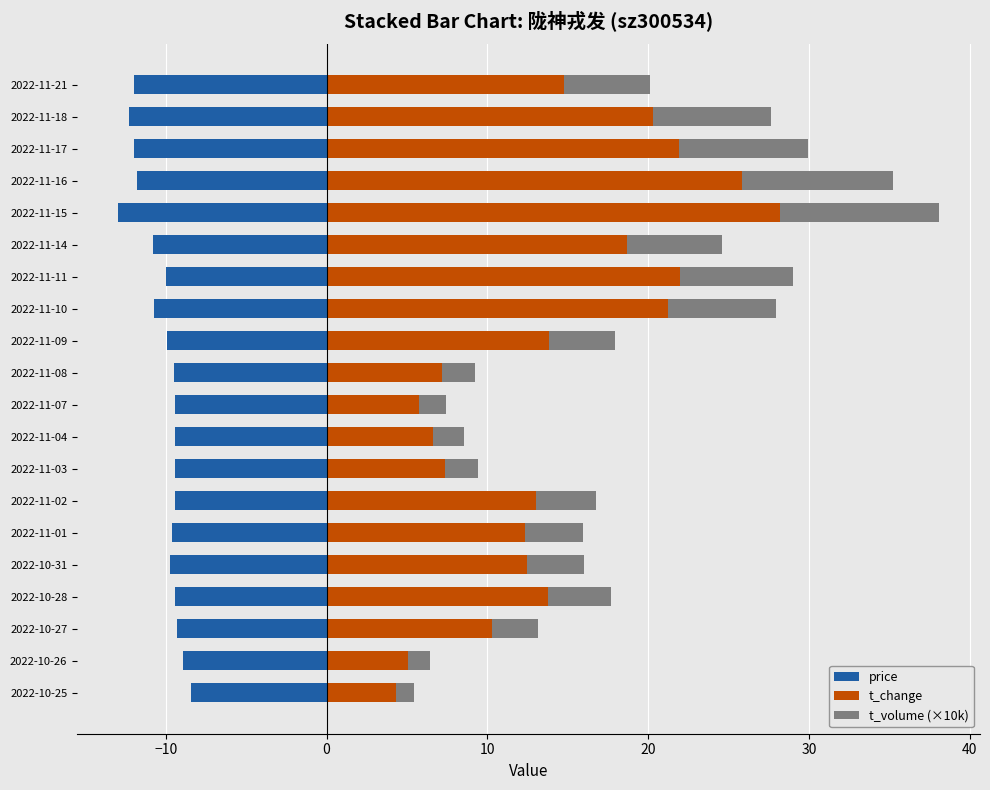

What is the highest value of the t_change series?

28.2